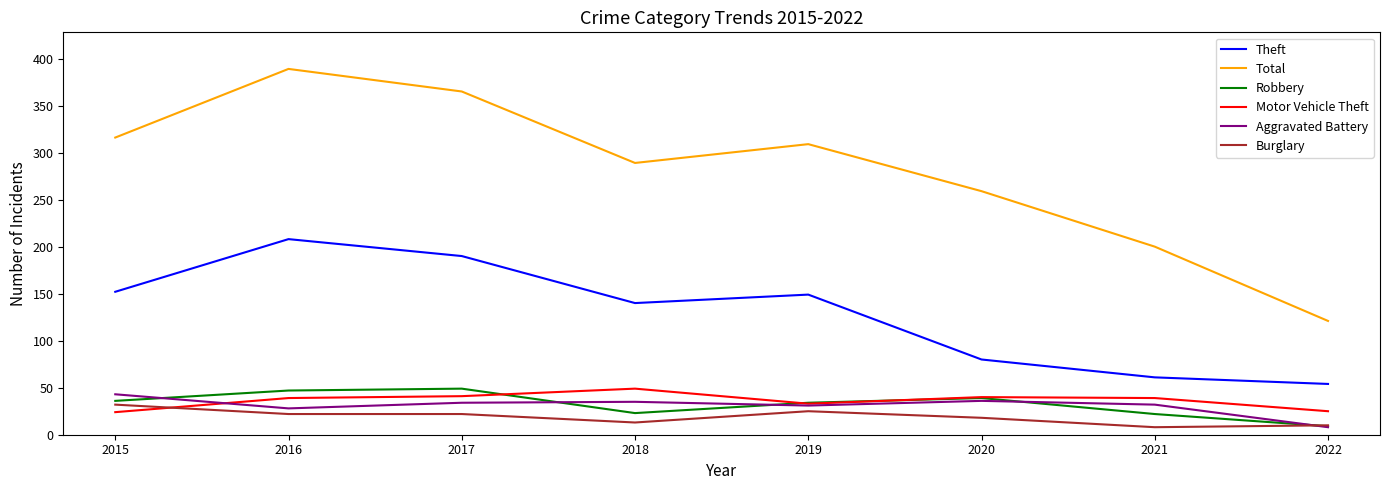

Which series changed the most between 2019 and 2020?

Theft